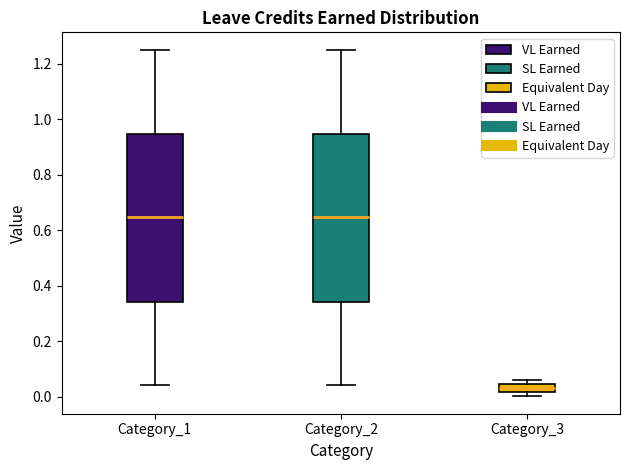

Where does the lower whisker of the box for Category_2 end on the y-axis? The values are not printed on the chart, so give them approximately, as read against the axis.

0.04